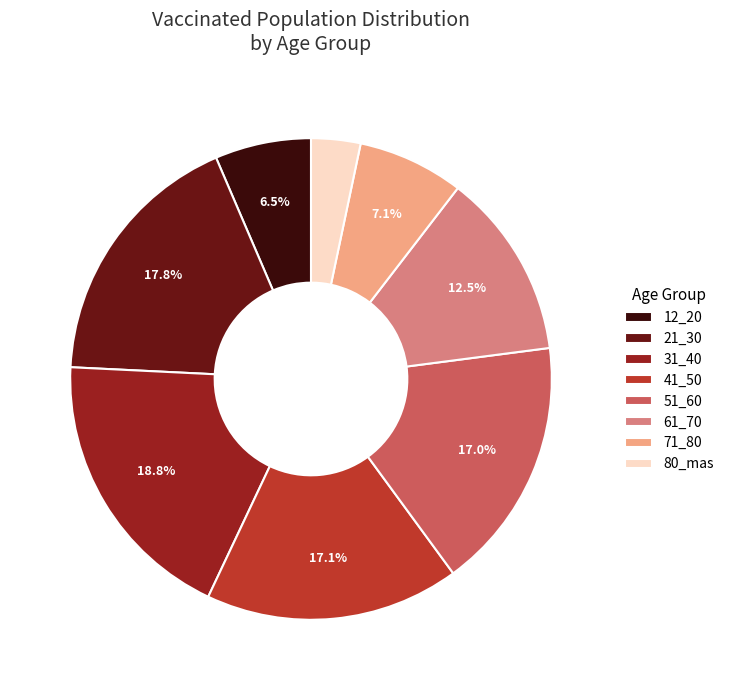

What is the ratio of the value at 71_80 to the value at 41_50?

0.4